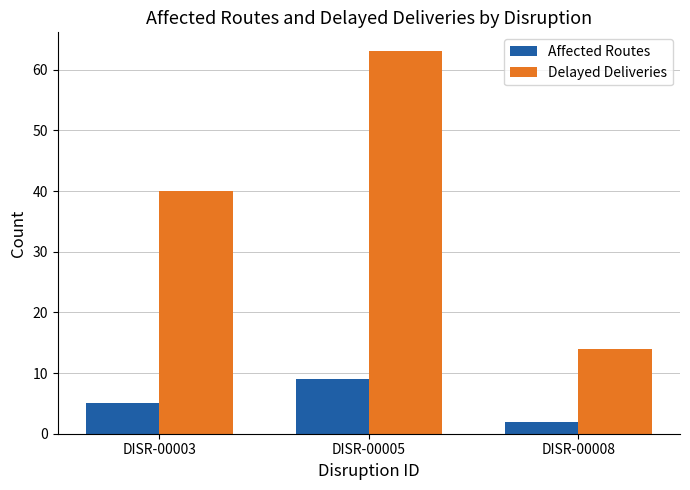

Reading left to right, list all the values displayed in this chart.

Affected Routes: 5	9	2
Delayed Deliveries: 40	63	14